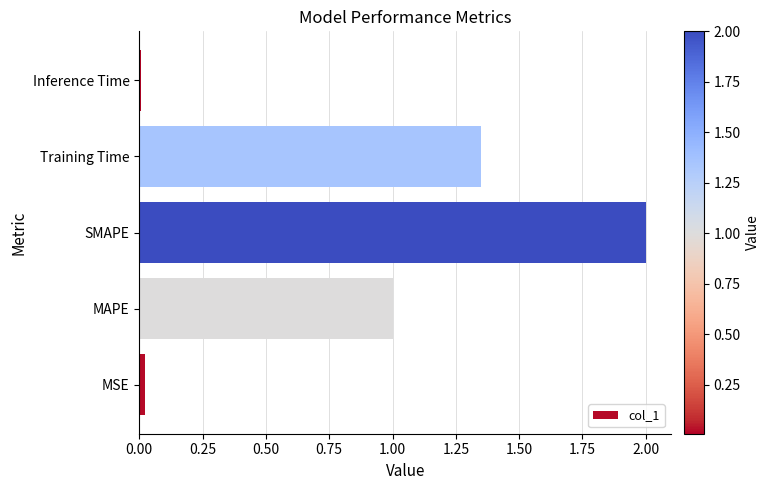

What is the sum of the values at MAPE and SMAPE?

3.0